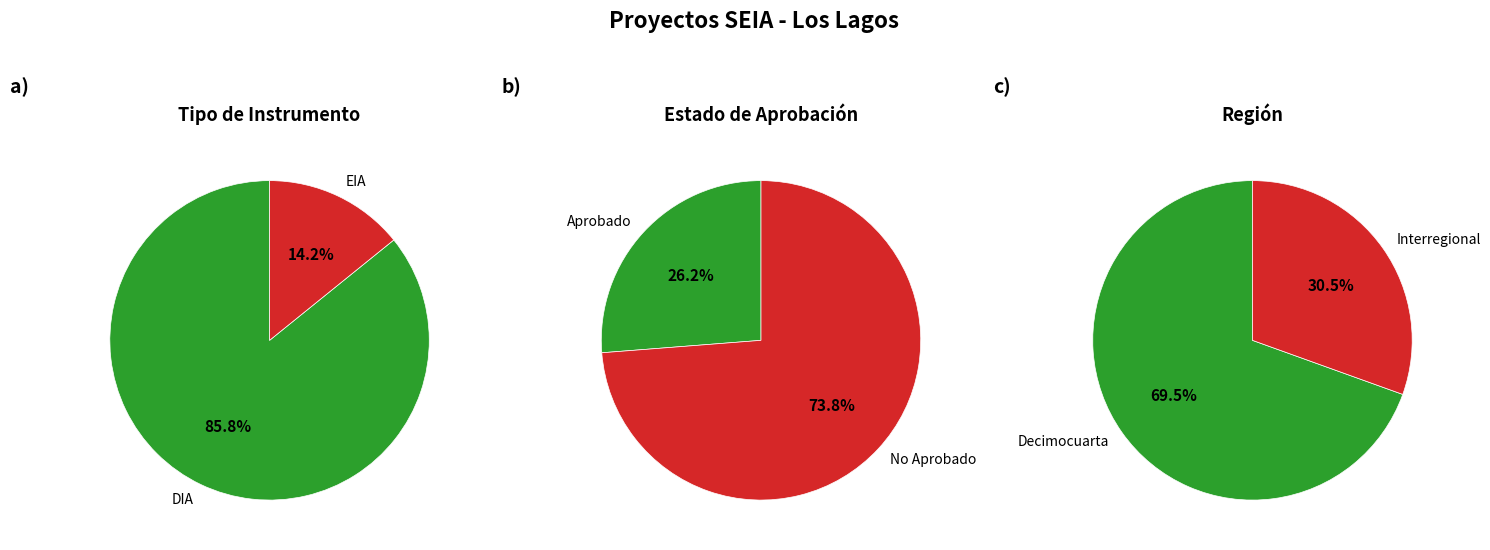

Which slice is the smallest?

EIA